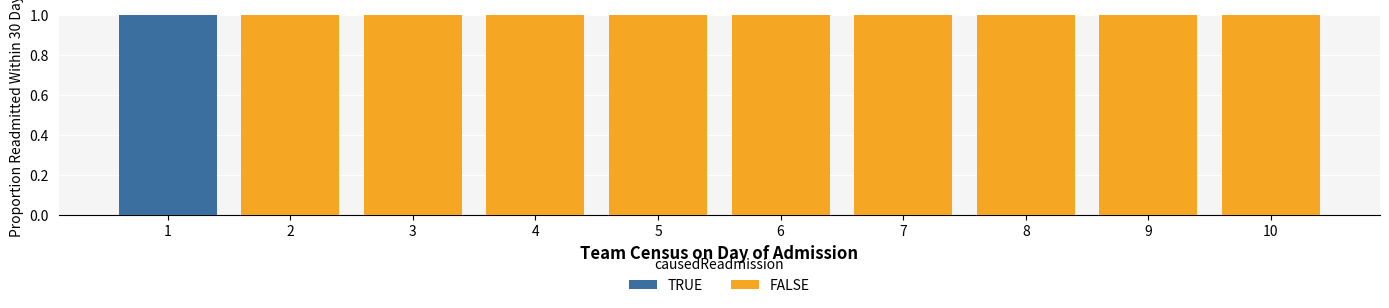

Is it true that TRUE equals -1 at 5?

False